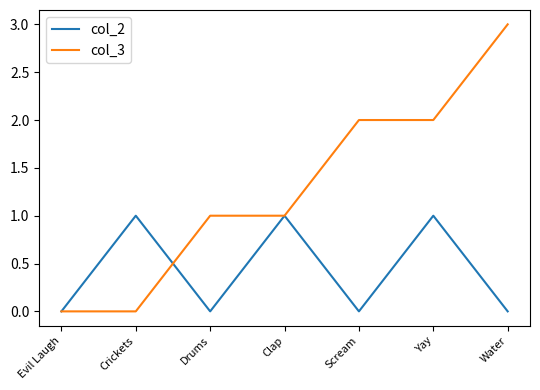

True or false: col_3 has more than 2 interior local peaks.

False